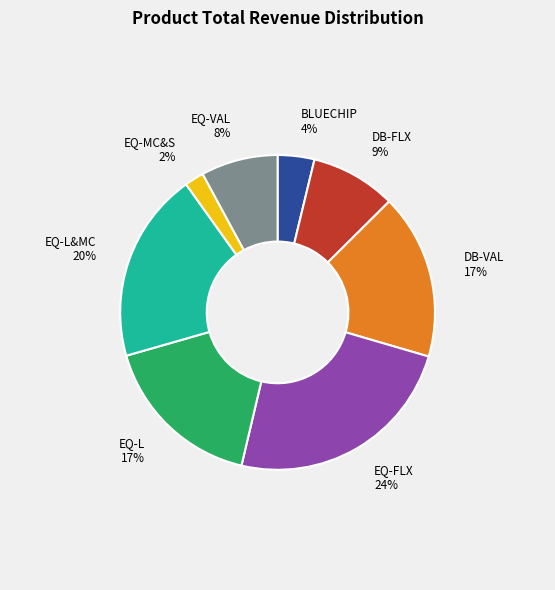

How many segments does this pie chart have?

8